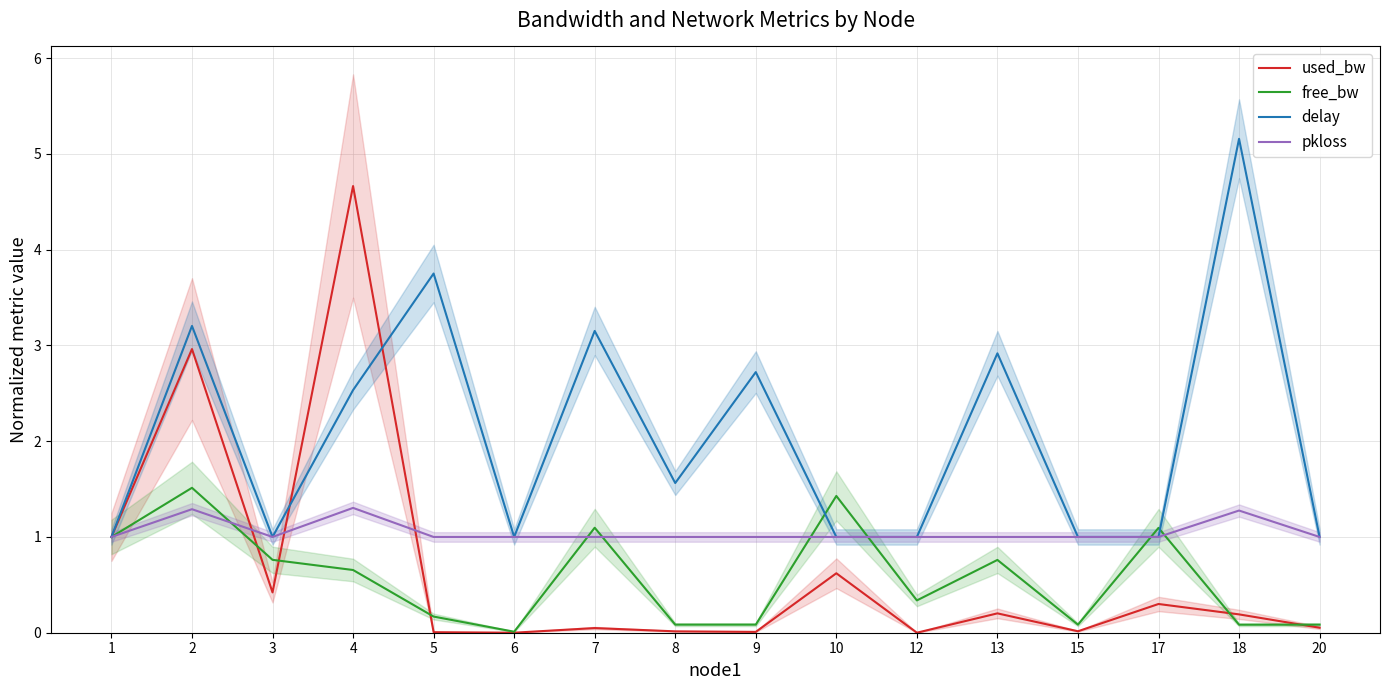

Is the value of used_bw at 7 greater than the value of delay at 5?

No